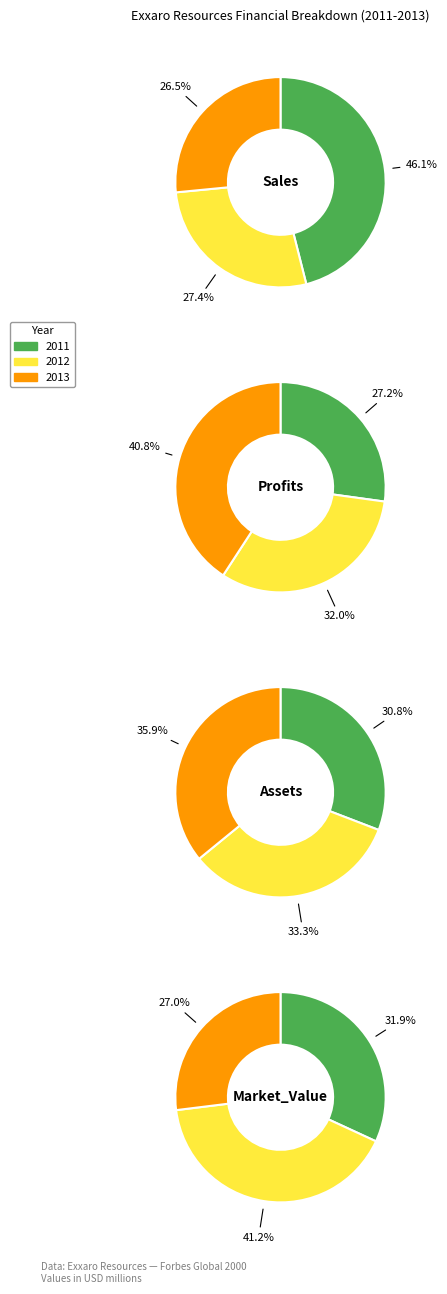

True or false: 2011 accounts for 46% of the total.

True